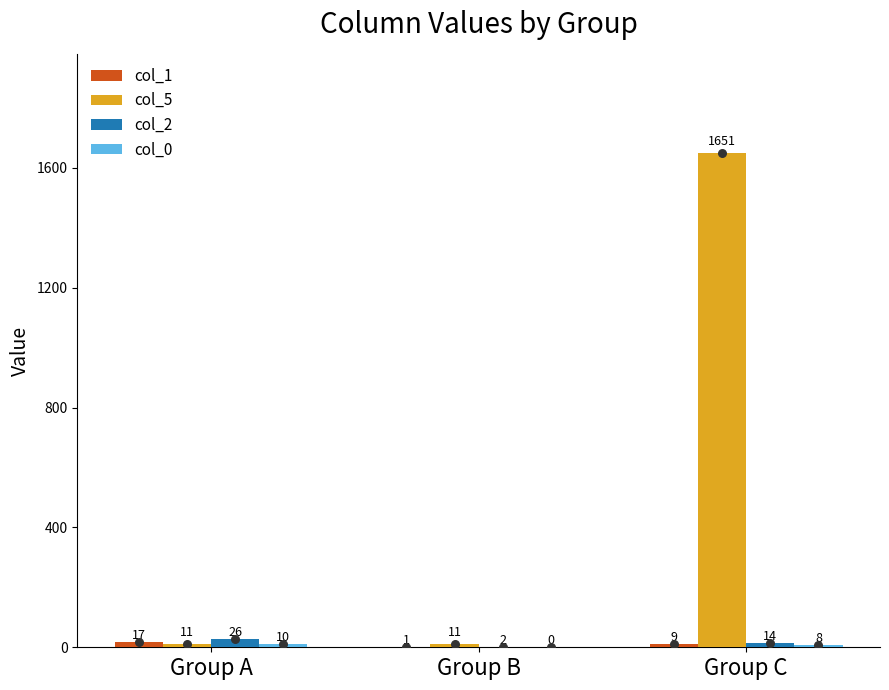

Is the value of col_2 at Group B greater than the value of col_1 at Group A?

No